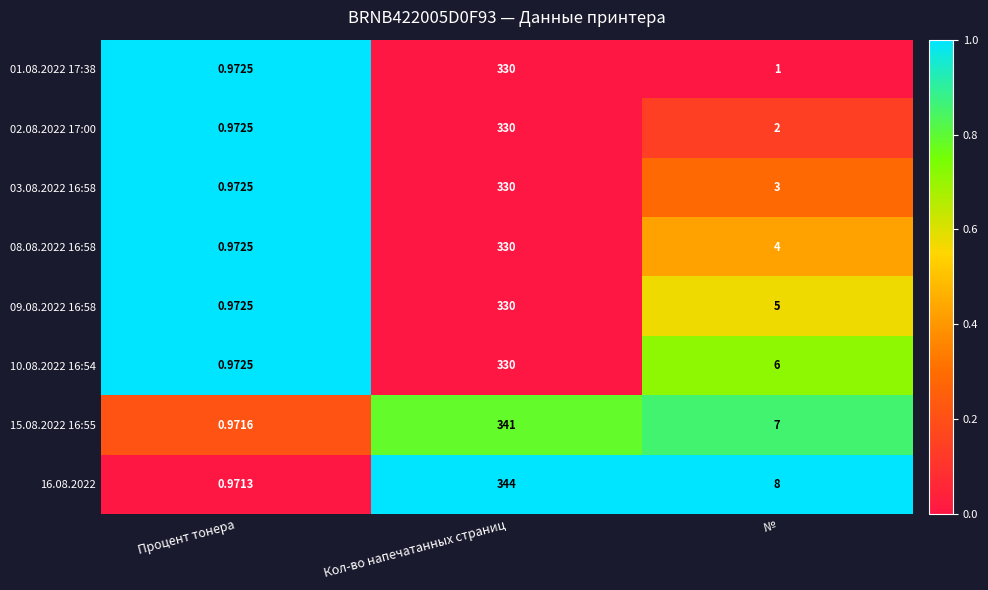

At №, list the series in order from smallest to largest.

01.08.2022 17:38, 02.08.2022 17:00, 03.08.2022 16:58, 08.08.2022 16:58, 09.08.2022 16:58, 10.08.2022 16:54, 15.08.2022 16:55, 16.08.2022